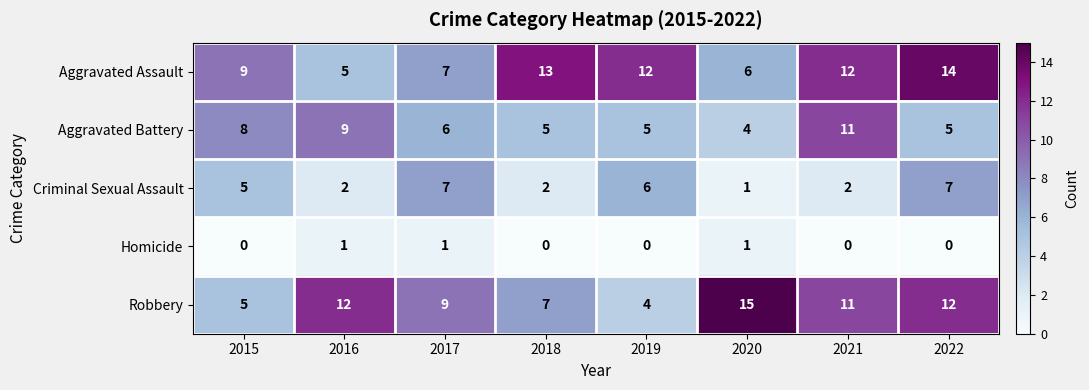

Which series has the widest spread of values?

Robbery